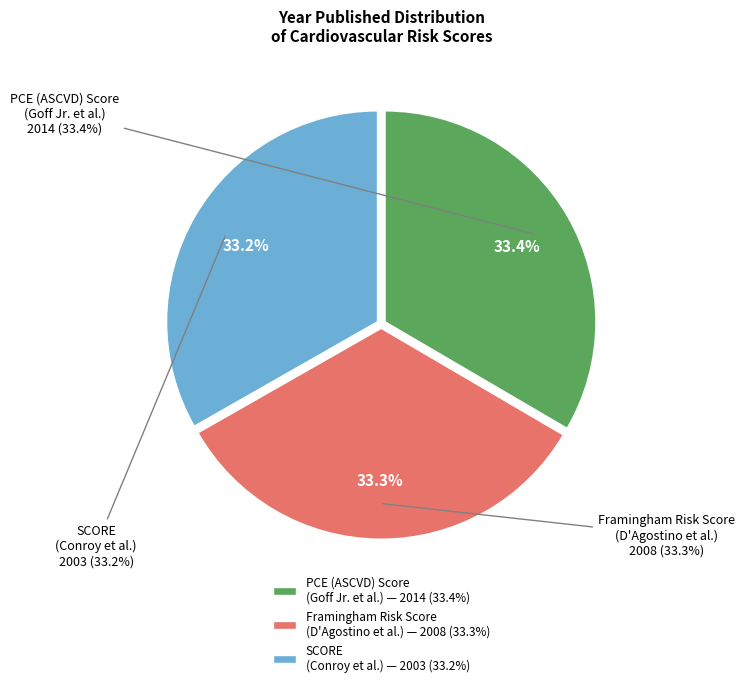

What is the change in value from PCE (ASCVD) Score
(Goff Jr. et al.) to Framingham Risk Score
(D'Agostino et al.)?

-6